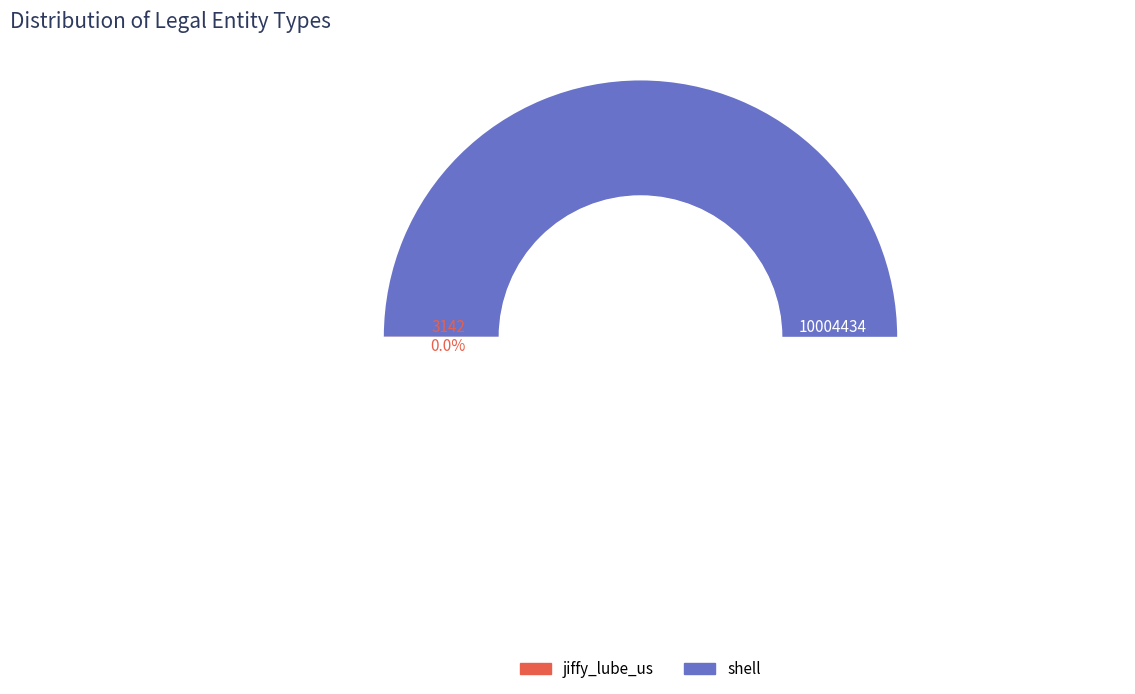

How many segments does this pie chart have?

2